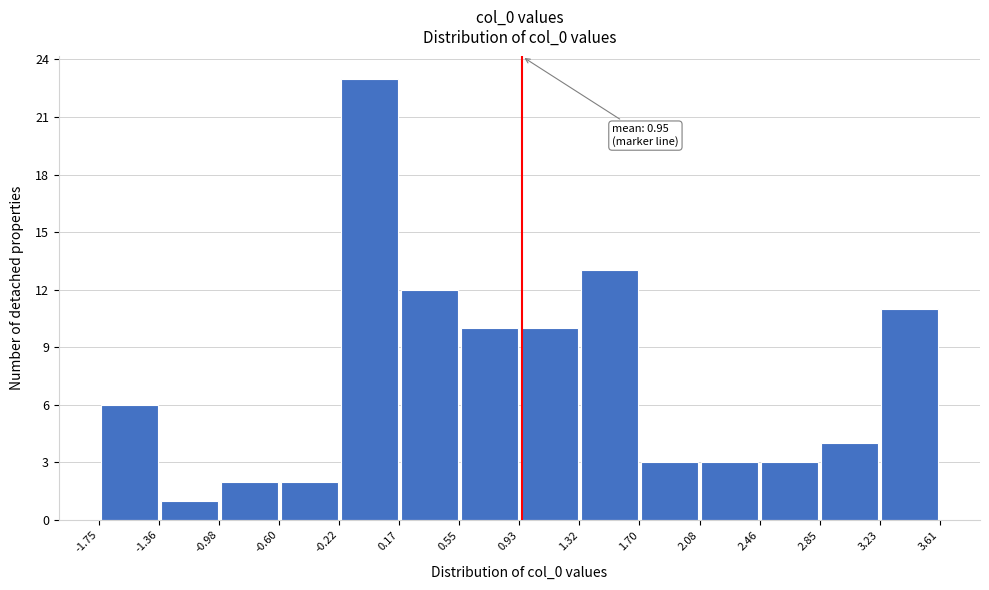

Which range on the x-axis has the tallest bar?

-0.22 to 0.17